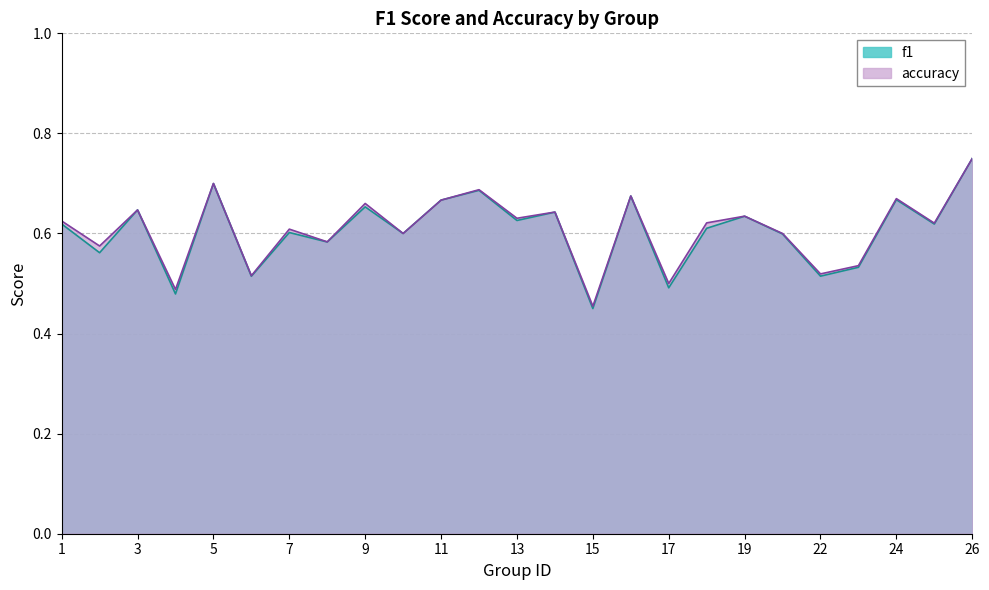

How many categories are shown in the chart?

25